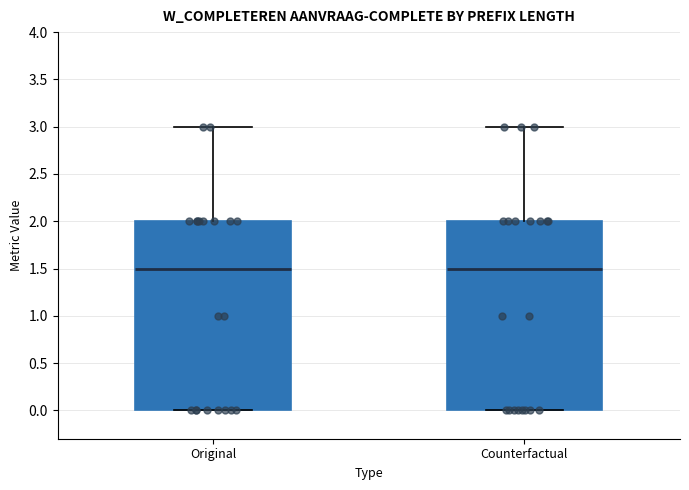

Where does the median line of the box for Original sit on the y-axis? The values are not printed on the chart, so give them approximately, as read against the axis.

1.5